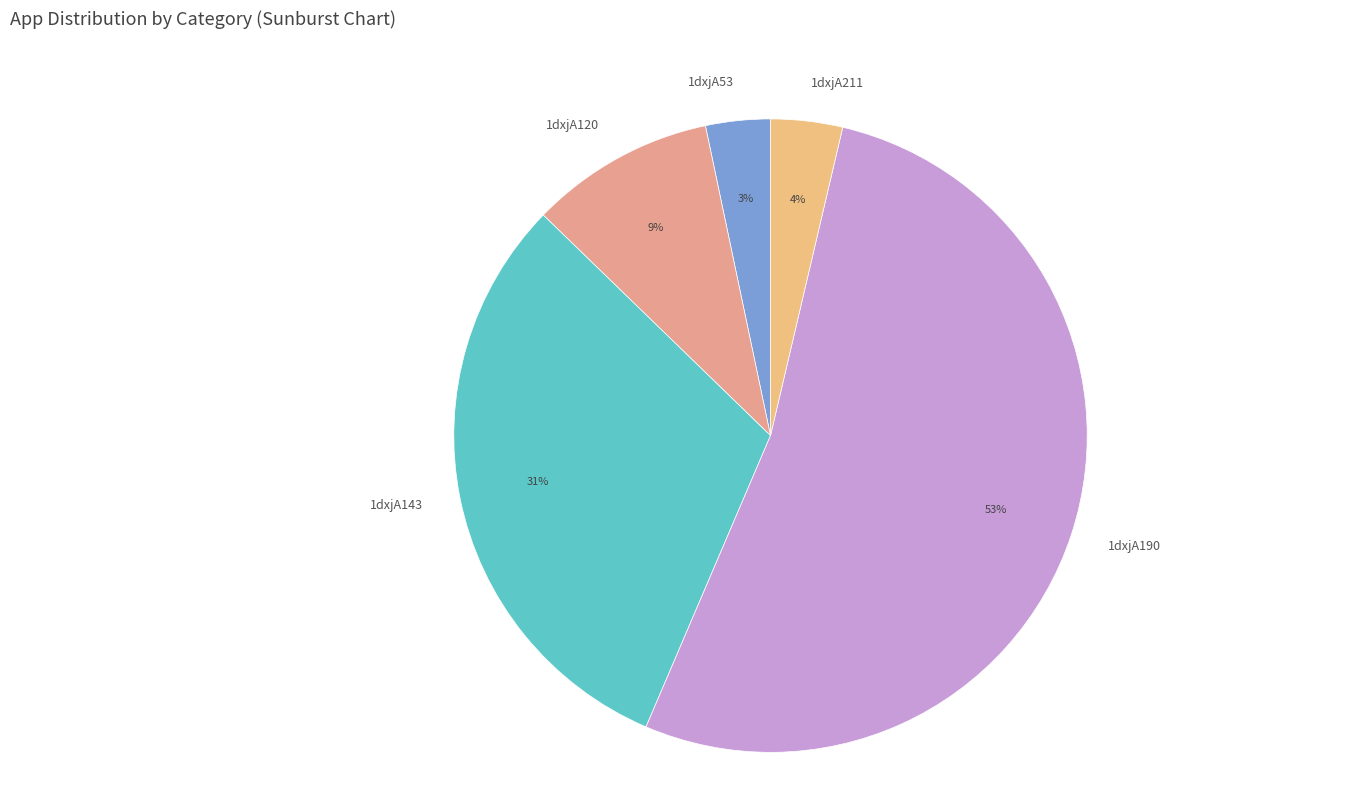

To the nearest percent, what percentage of the pie is 1dxjA211?

4%